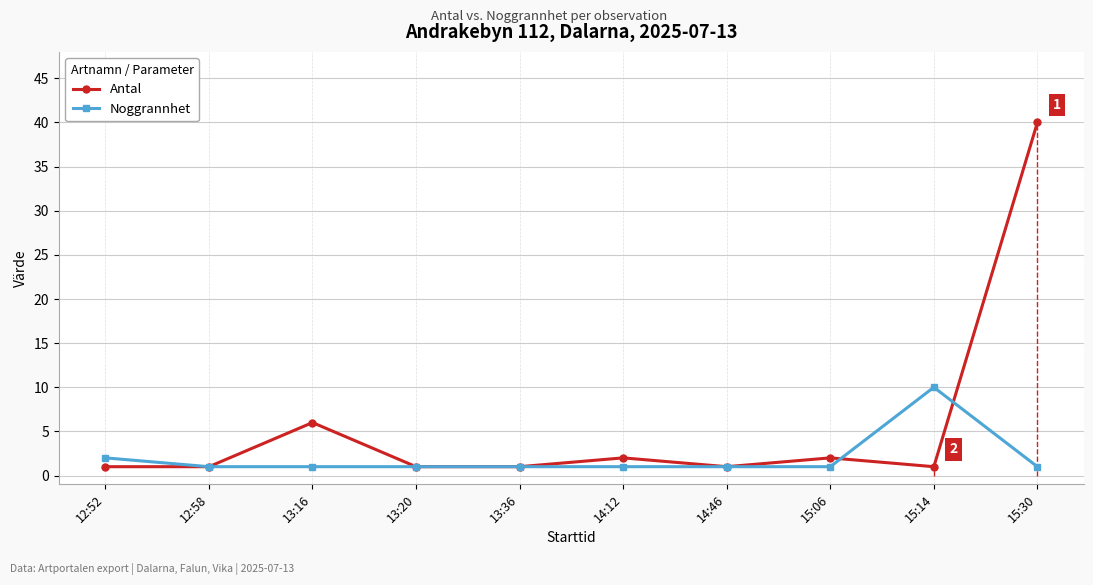

How many interior local peaks does the Antal series have?

3